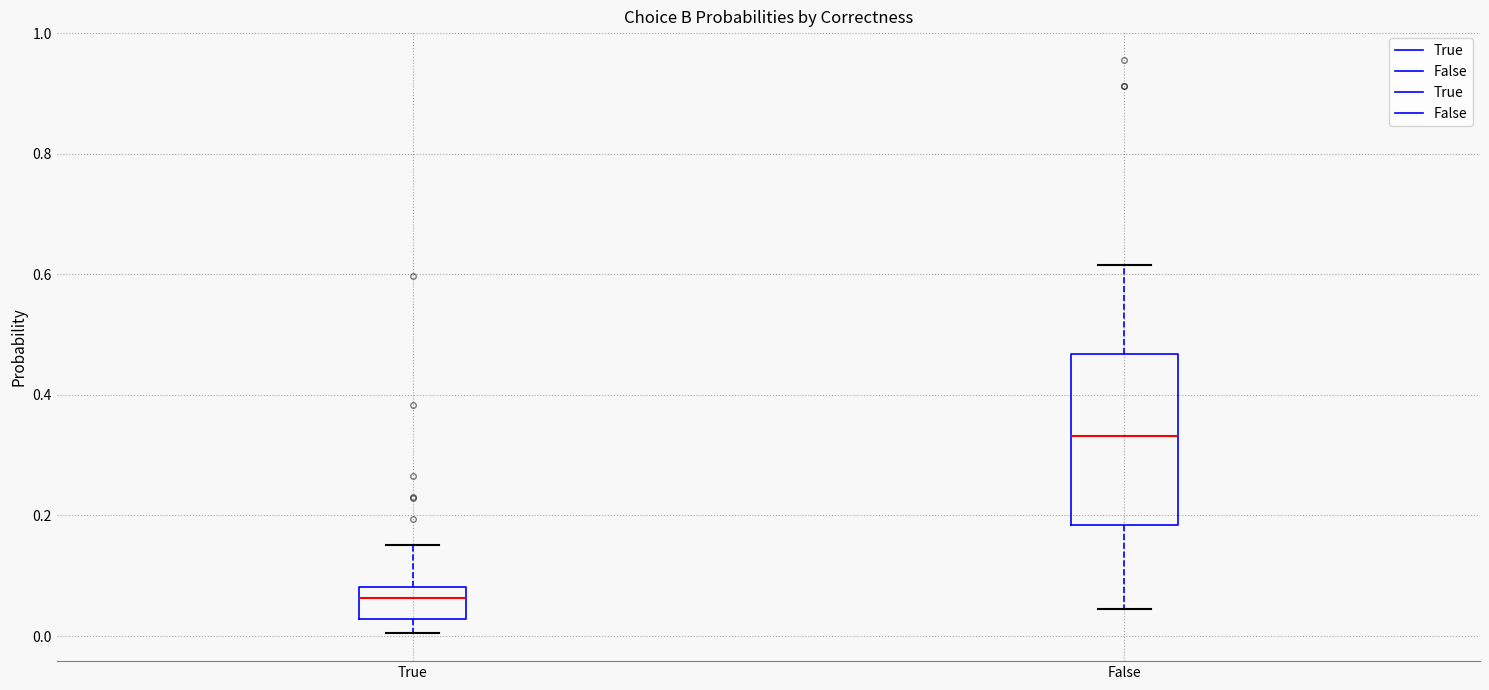

Which box's median line is the lowest?

True